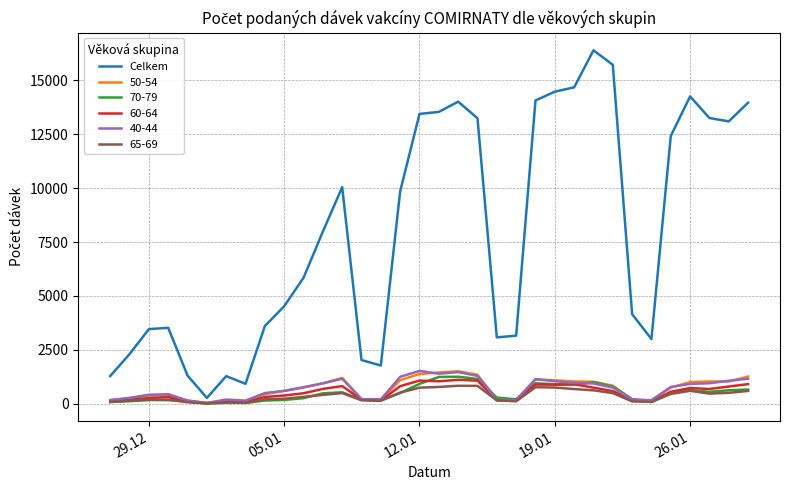

Which series has the largest total across all categories?

Celkem